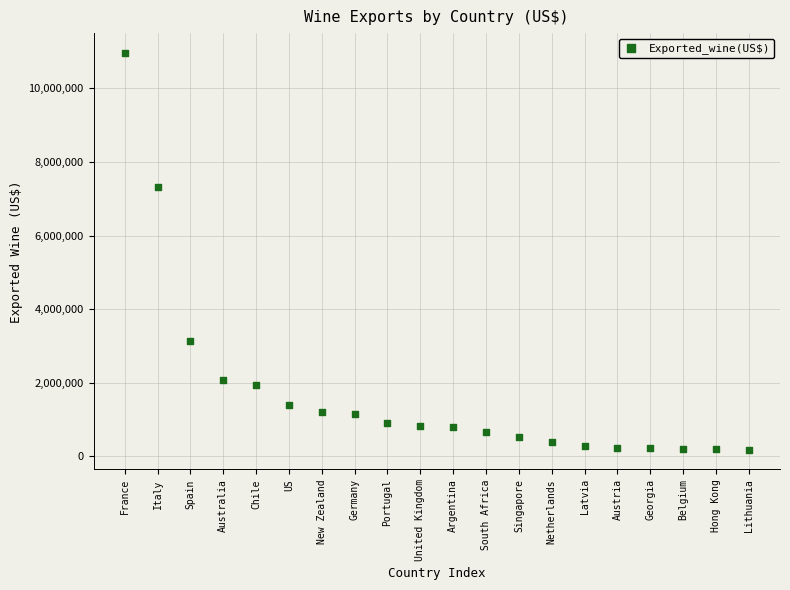

What Y value in the scatter plot is closest to 5574726?

7324366